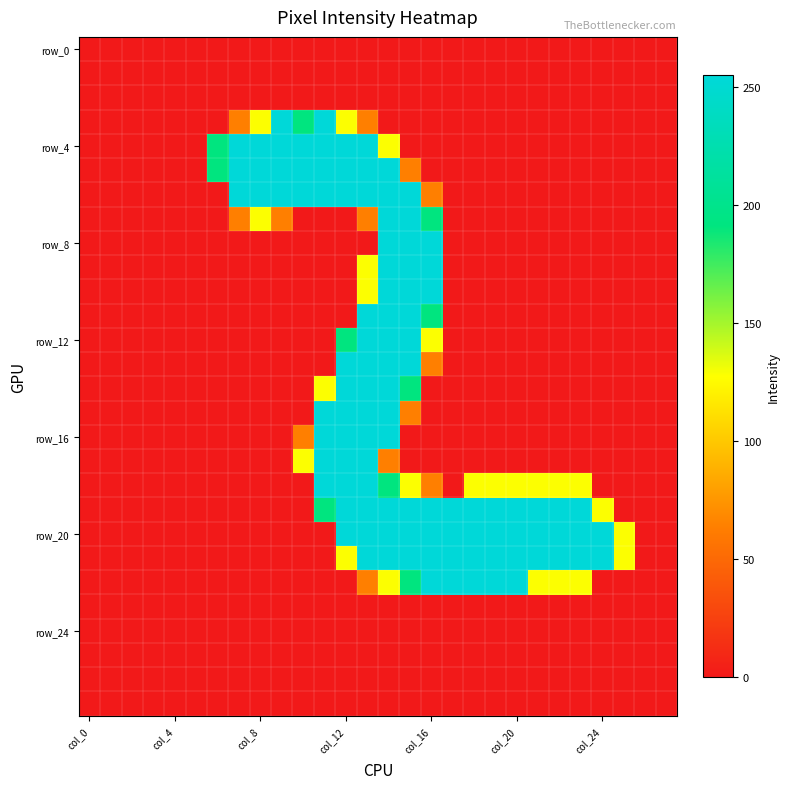

At which category is the sum across all series the highest?

14